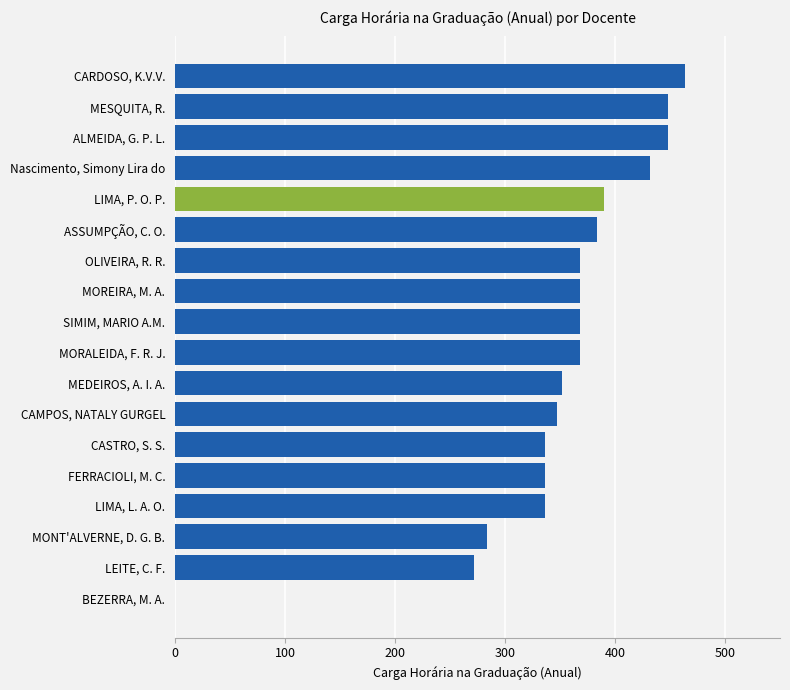

Reading bottom to top, what are all the values shown in this chart?

BEZERRA, M. A.=0	LEITE, C. F.=272	MONT'ALVERNE, D. G. B.=284	LIMA, L. A. O.=336	FERRACIOLI, M. C.=336	CASTRO, S. S.=336	CAMPOS, NATALY GURGEL=347	MEDEIROS, A. I. A.=352	MORALEIDA, F. R. J.=368	SIMIM, MARIO A.M.=368	MOREIRA, M. A.=368	OLIVEIRA, R. R.=368	ASSUMPÇÃO, C. O.=384	LIMA, P. O. P.=390	Nascimento, Simony Lira do=432	ALMEIDA, G. P. L.=448	MESQUITA, R.=448	CARDOSO, K.V.V.=464